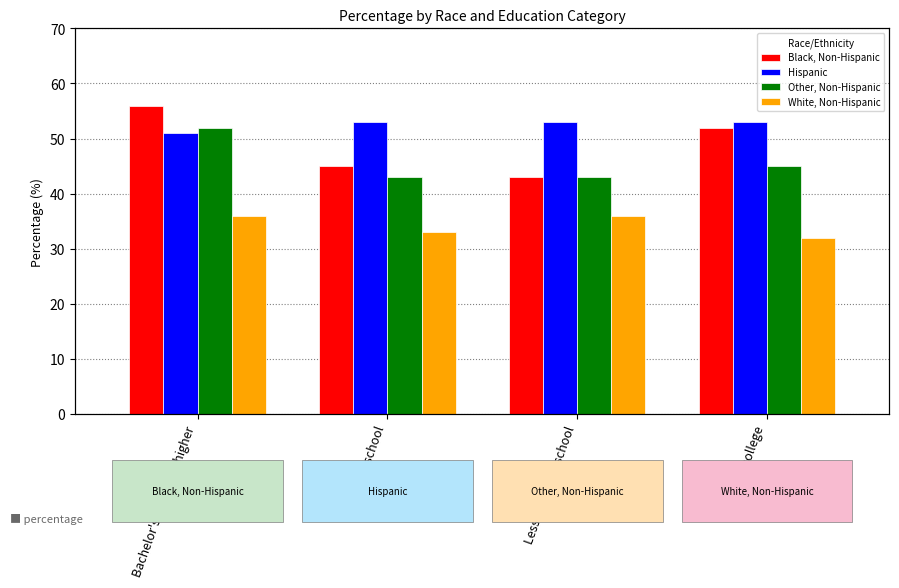

List the labels in order of Hispanic value, smallest first.

Bachelor's degree or higher, High school, Less than high school, Some college